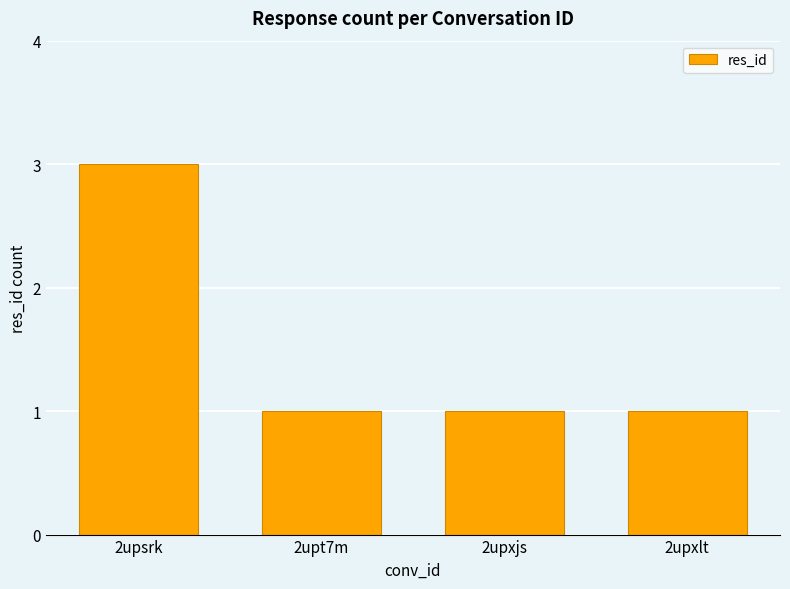

What is the label of the 3rd bar from the left?

2upxjs